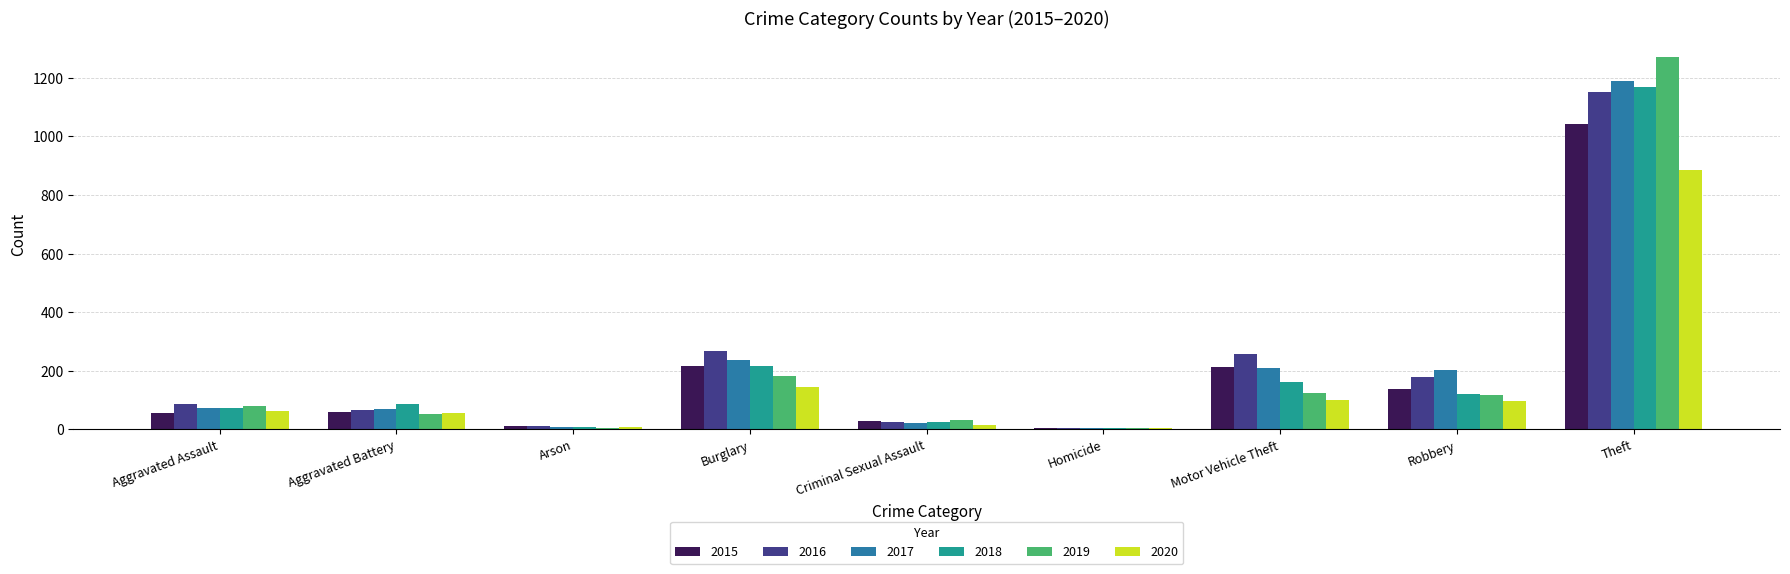

Is it true that 2018 equals 628 at Theft?

False